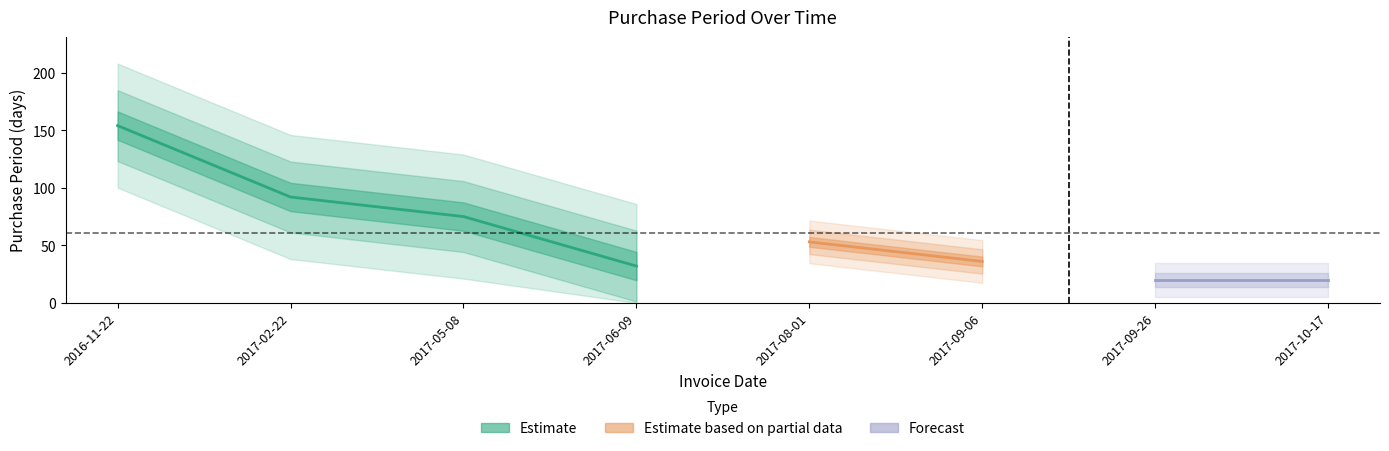

What position from the right is 2017-02-22?

7